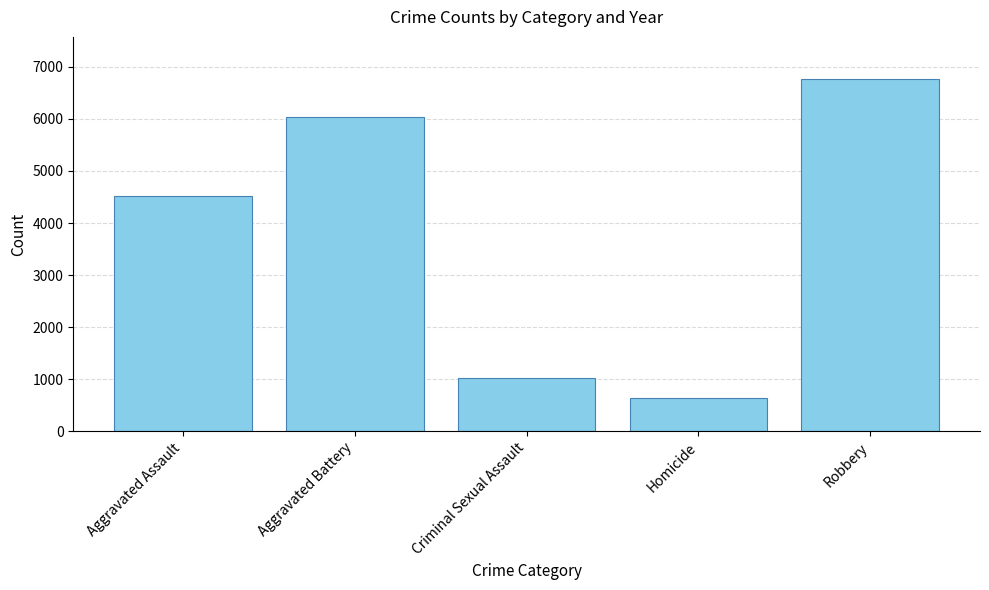

Which label corresponds to the smallest value in the chart?

Homicide